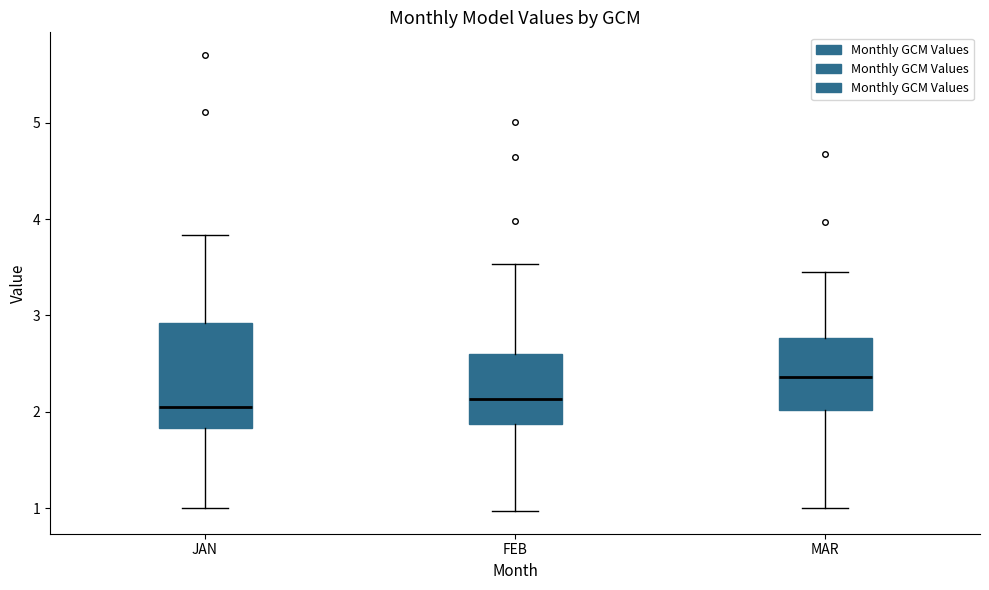

Where does the upper whisker of the box for MAR end on the y-axis? The values are not printed on the chart, so give them approximately, as read against the axis.

3.5